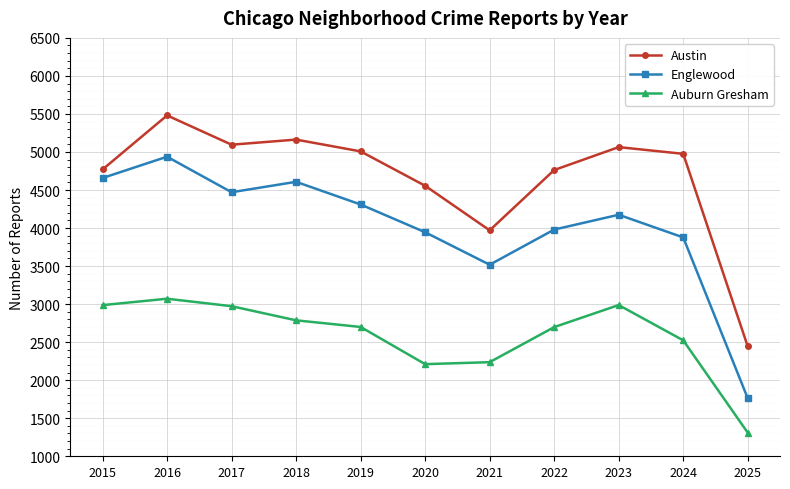

Rank the series by their average value, from lowest to highest.

Auburn Gresham, Englewood, Austin